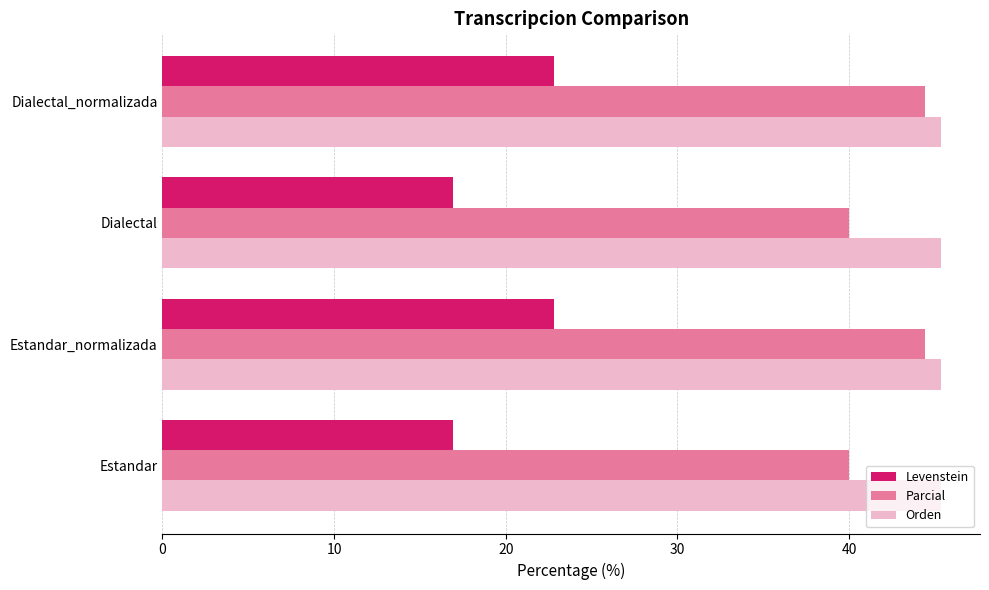

What is the difference between the Levenstein values at Estandar and Dialectal_normalizada?

5.9